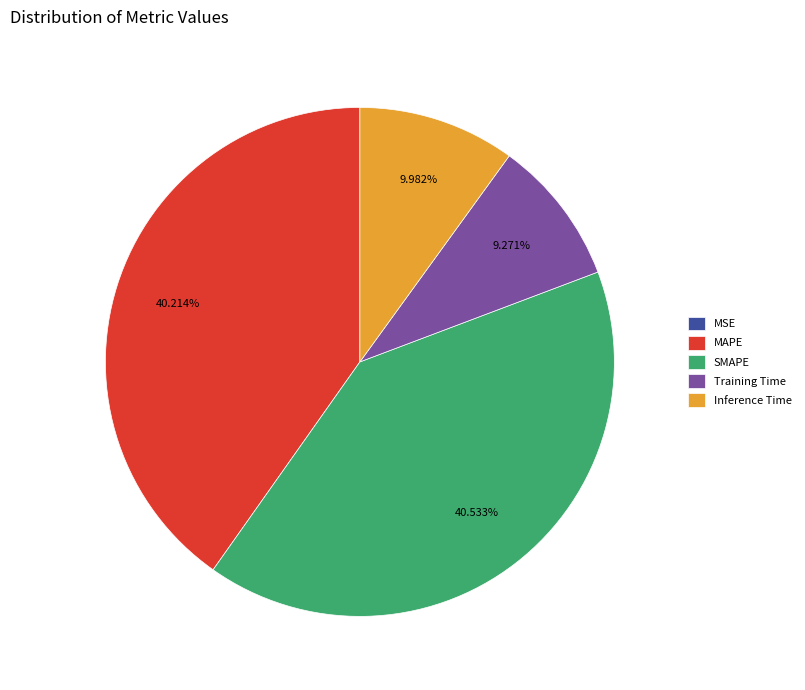

What percentage is the Training Time slice, to the nearest percent?

9%